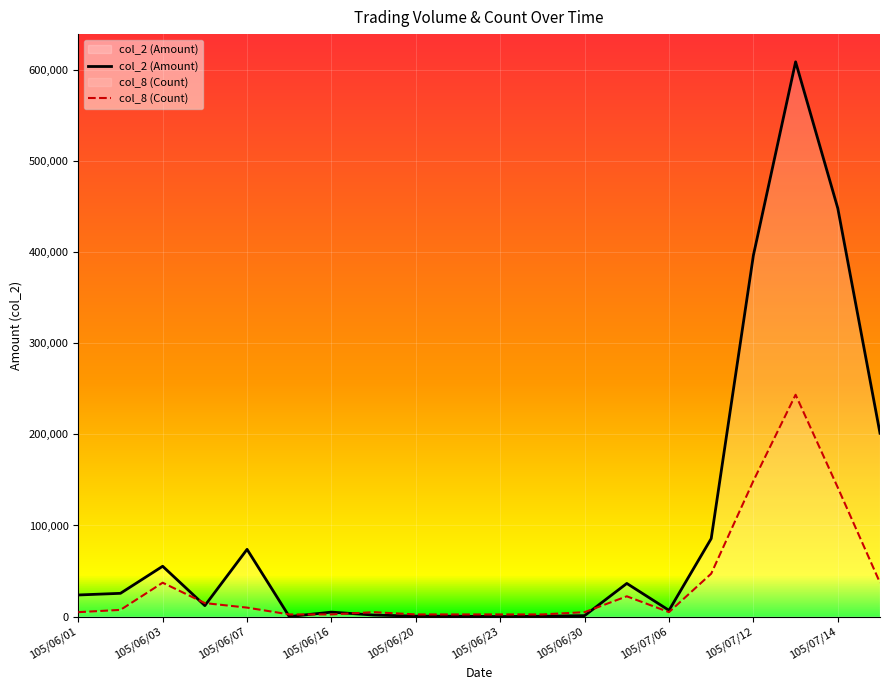

Rank the series by their average value, from highest to lowest.

col_2 (Amount), col_8 (Count)